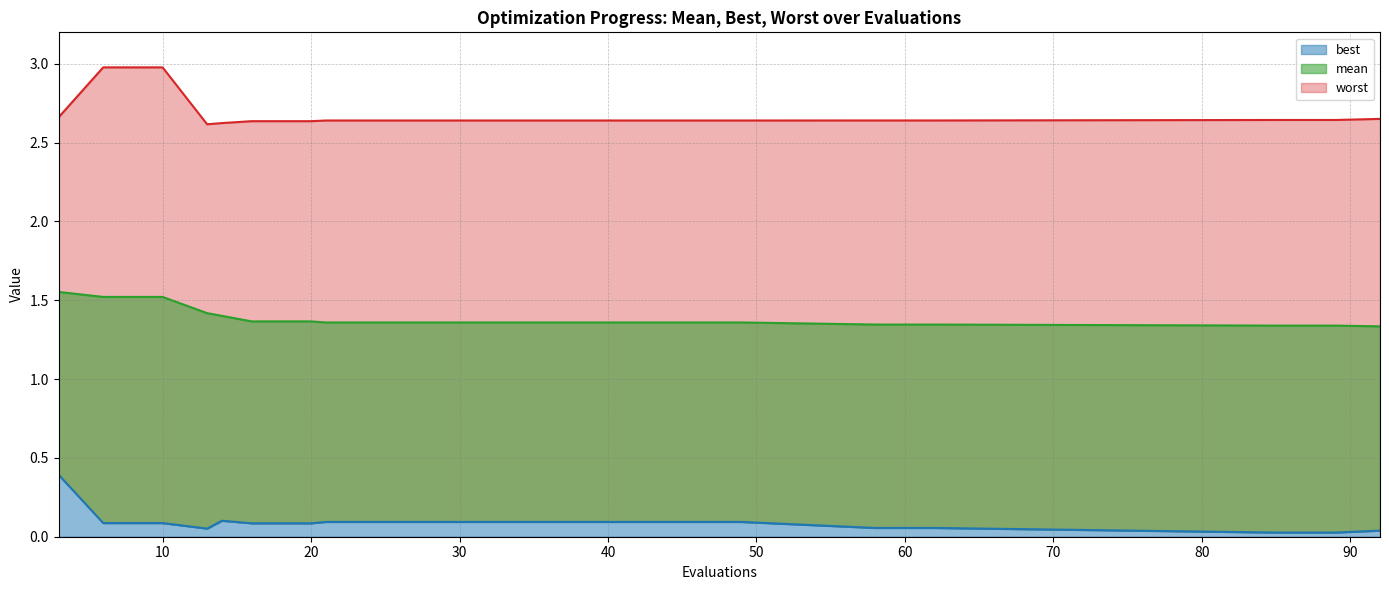

Rank the series by their maximum value, from highest to lowest.

worst, mean, best